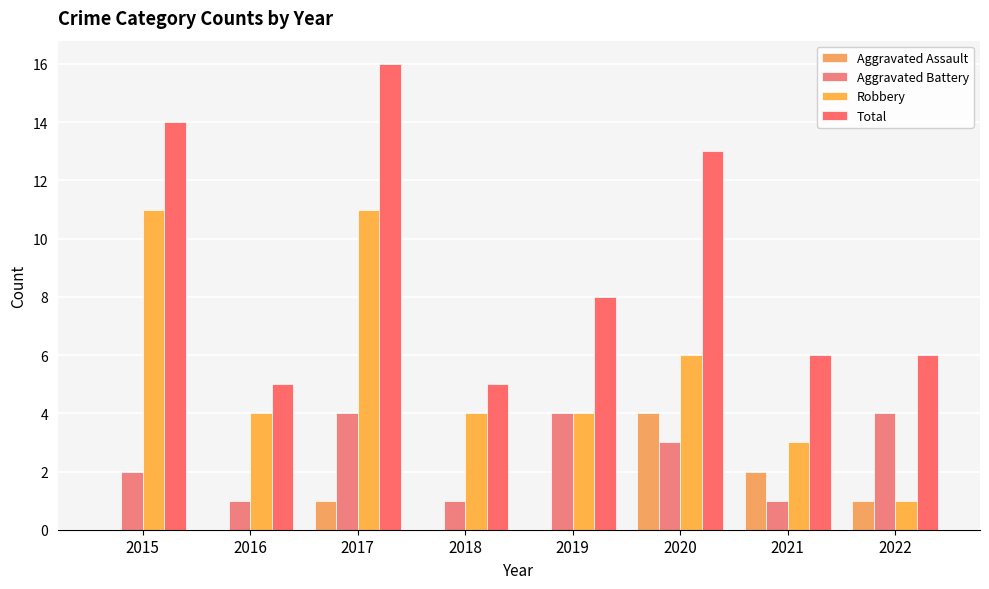

What is the maximum value for Total?

16